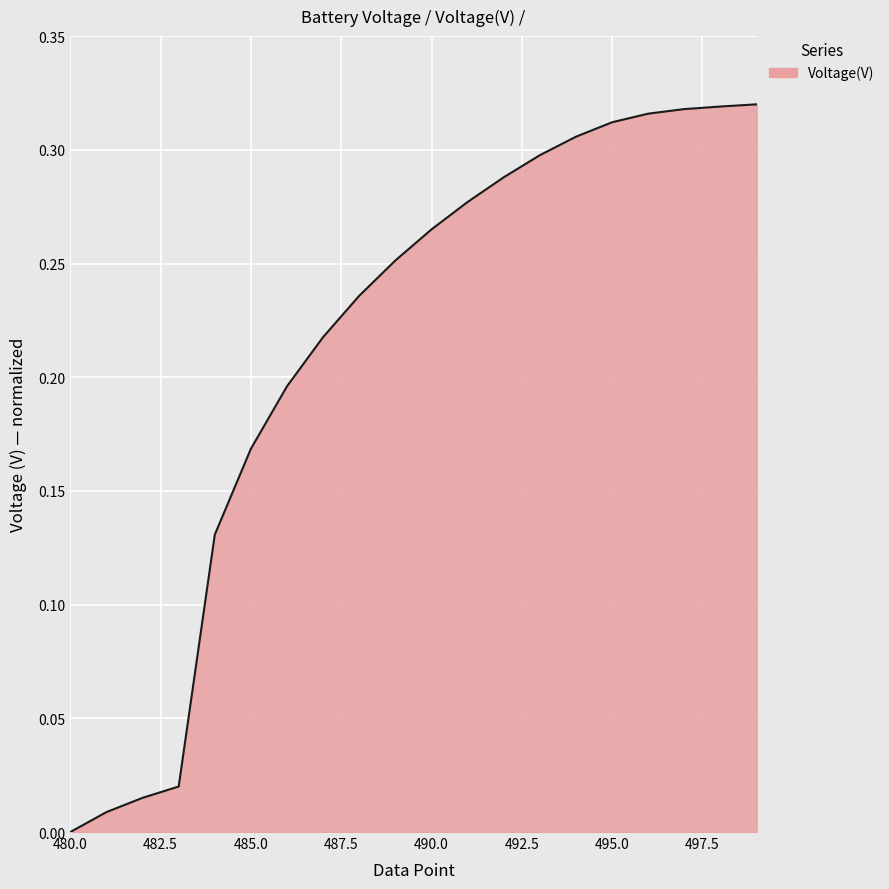

Is this an area chart (filled region under the line)?

Yes